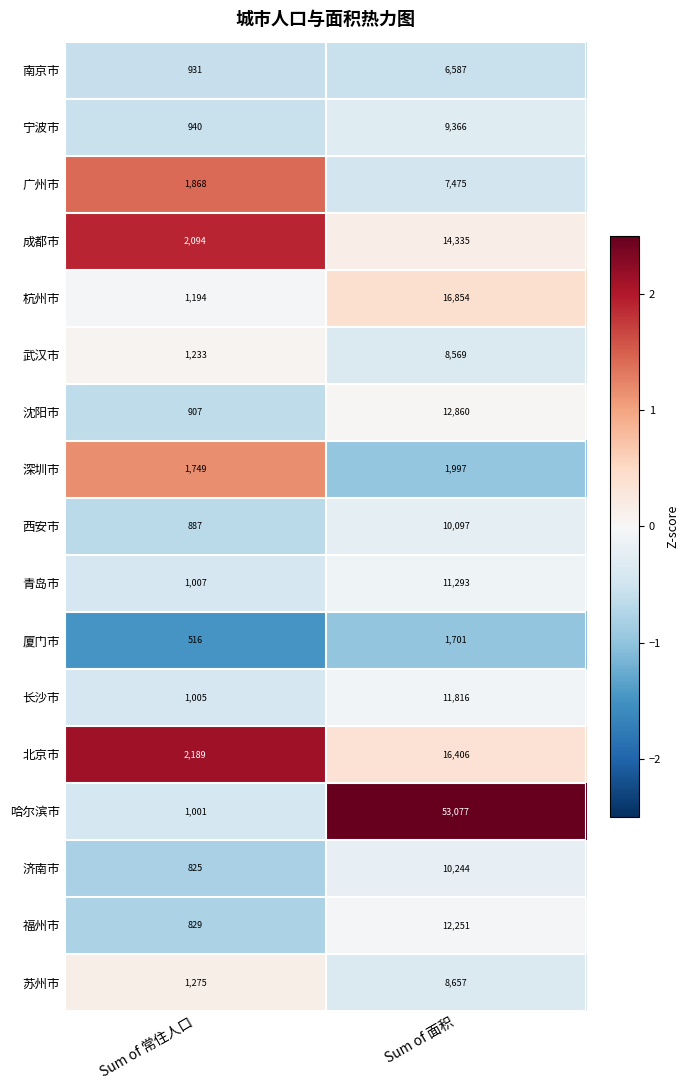

At which category does the chart reach its peak across all series?

Sum of 面积